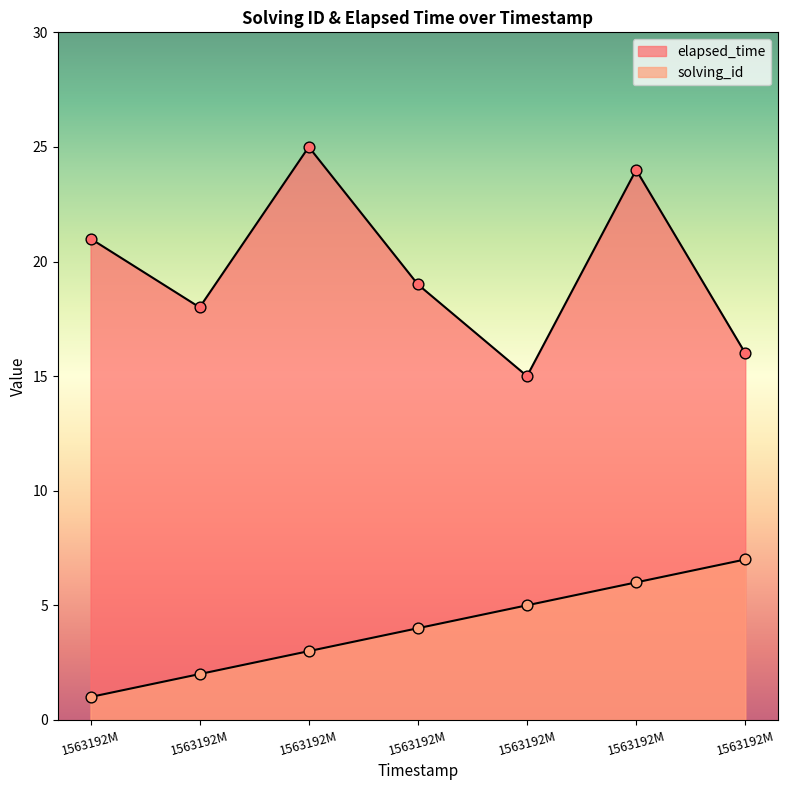

What are all the series names shown in the legend?

solving_id, elapsed_time